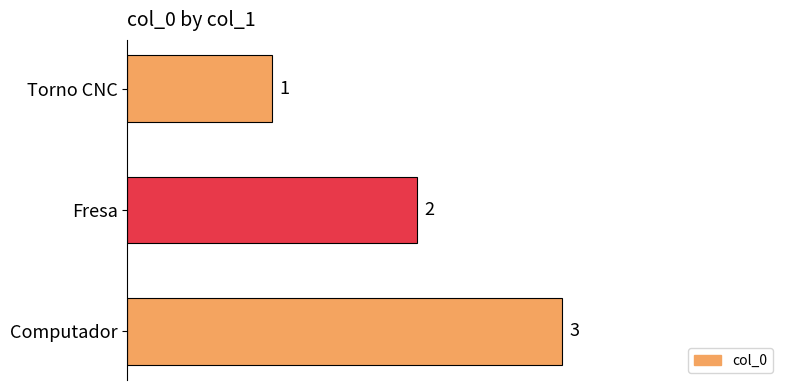

What is the change in value from Fresa to Computador?

+1